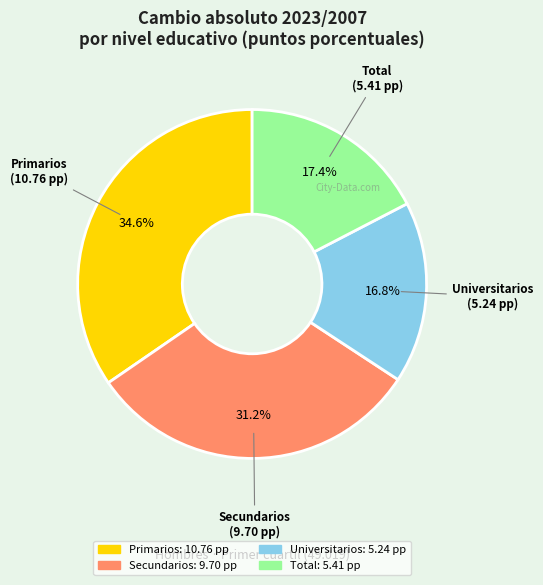

What is the ratio of the value at Total to the value at Universitarios?

1.0